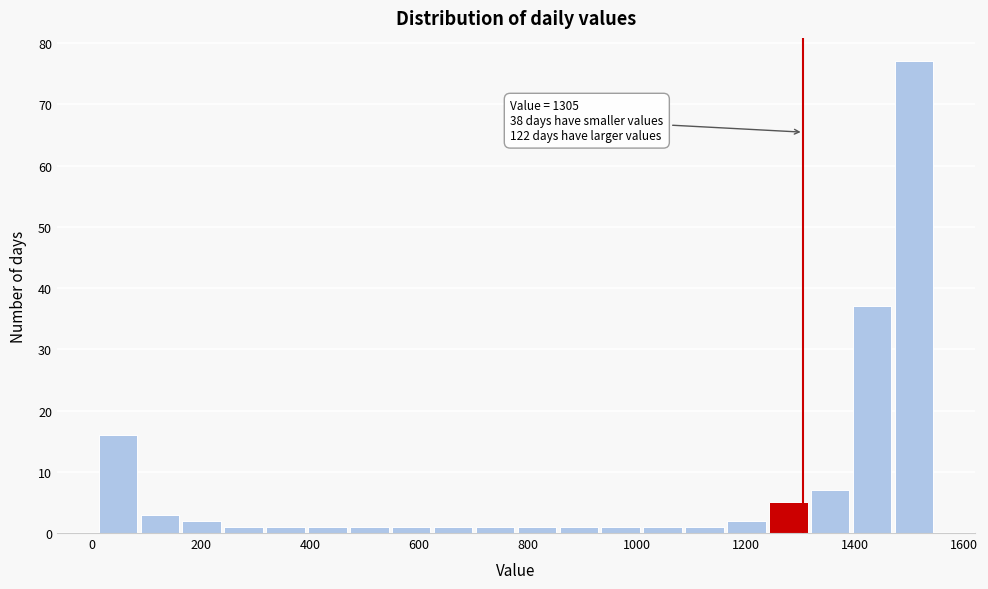

Read against the x-axis, roughly where is the centre of the tallest bar?

1500